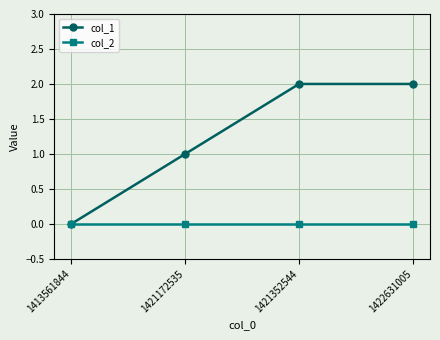

Which series changed the most between 1413561844 and 1421352544?

col_1